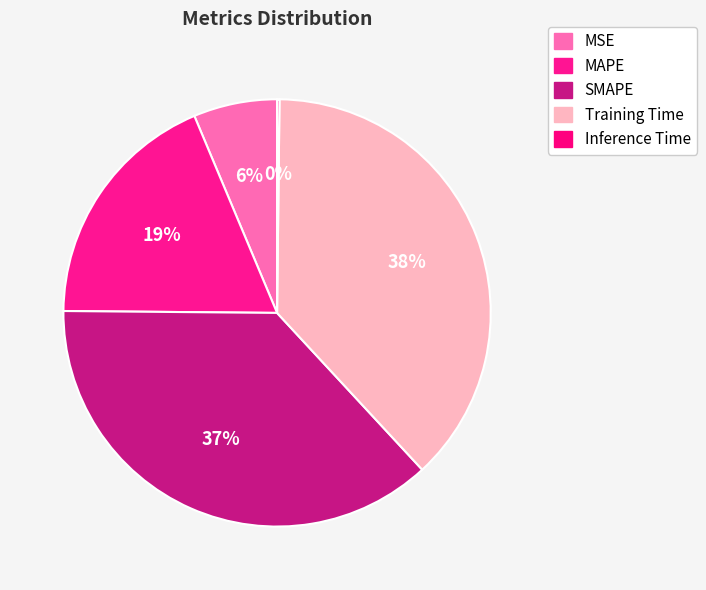

What is the largest slice in the pie chart?

Training Time